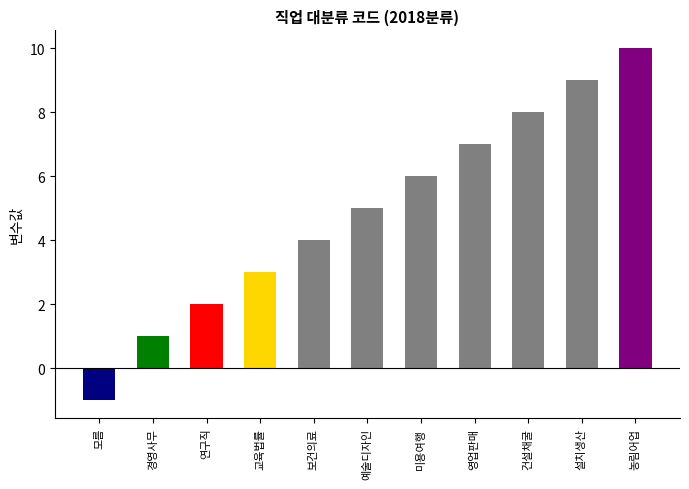

Reading right to left, extract all data points from this chart.

10	9	8	7	6	5	4	3	2	1	-1